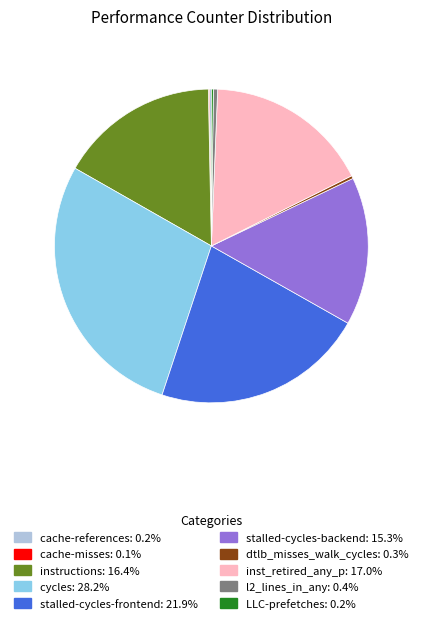

Combined, do instructions: 16.4% and stalled-cycles-frontend: 21.9% account for over 50%?

No